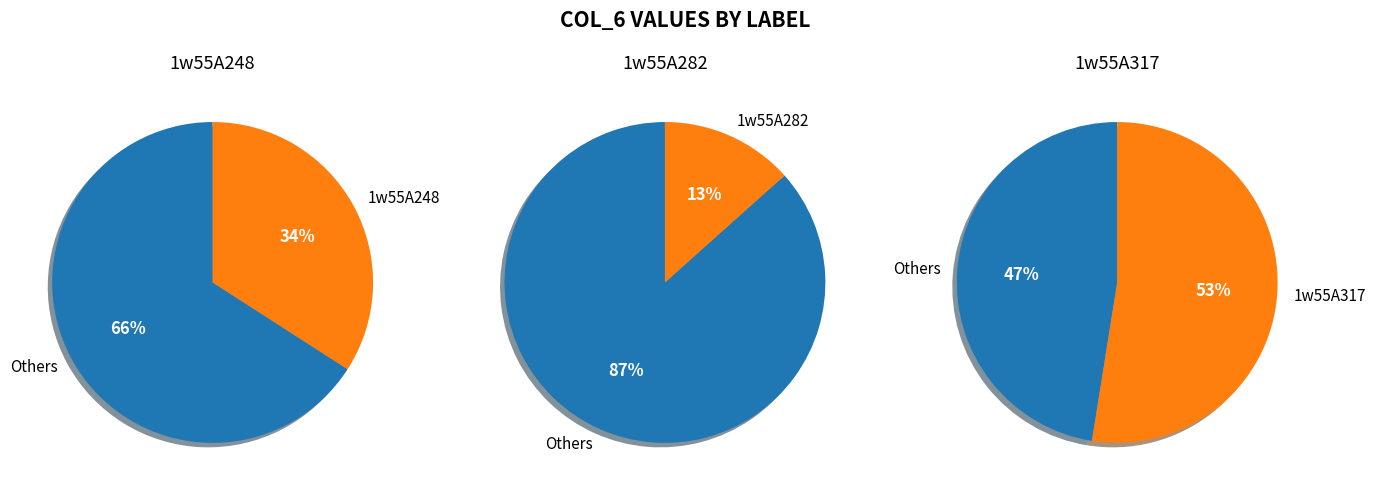

The 1w55A282 slice represents 1% of the pie. True or false?

False